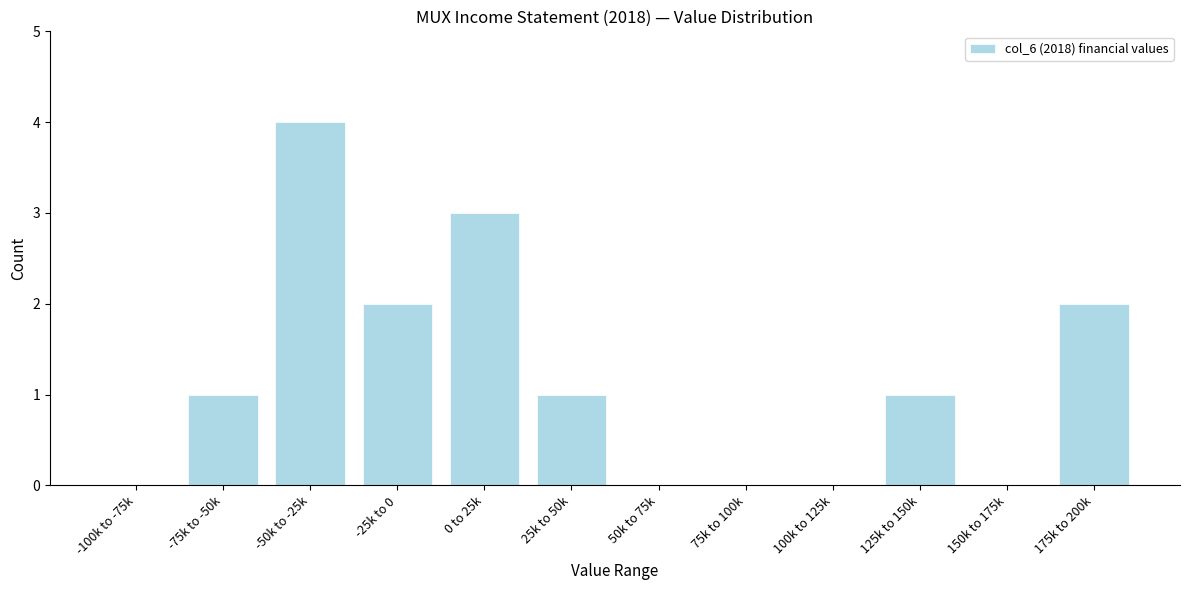

Reading right to left, what are all the values shown in this chart?

175k to 200k=2	150k to 175k=0	125k to 150k=1	100k to 125k=0	75k to 100k=0	50k to 75k=0	25k to 50k=1	0 to 25k=3	-25k to 0=2	-50k to -25k=4	-75k to -50k=1	-100k to -75k=0